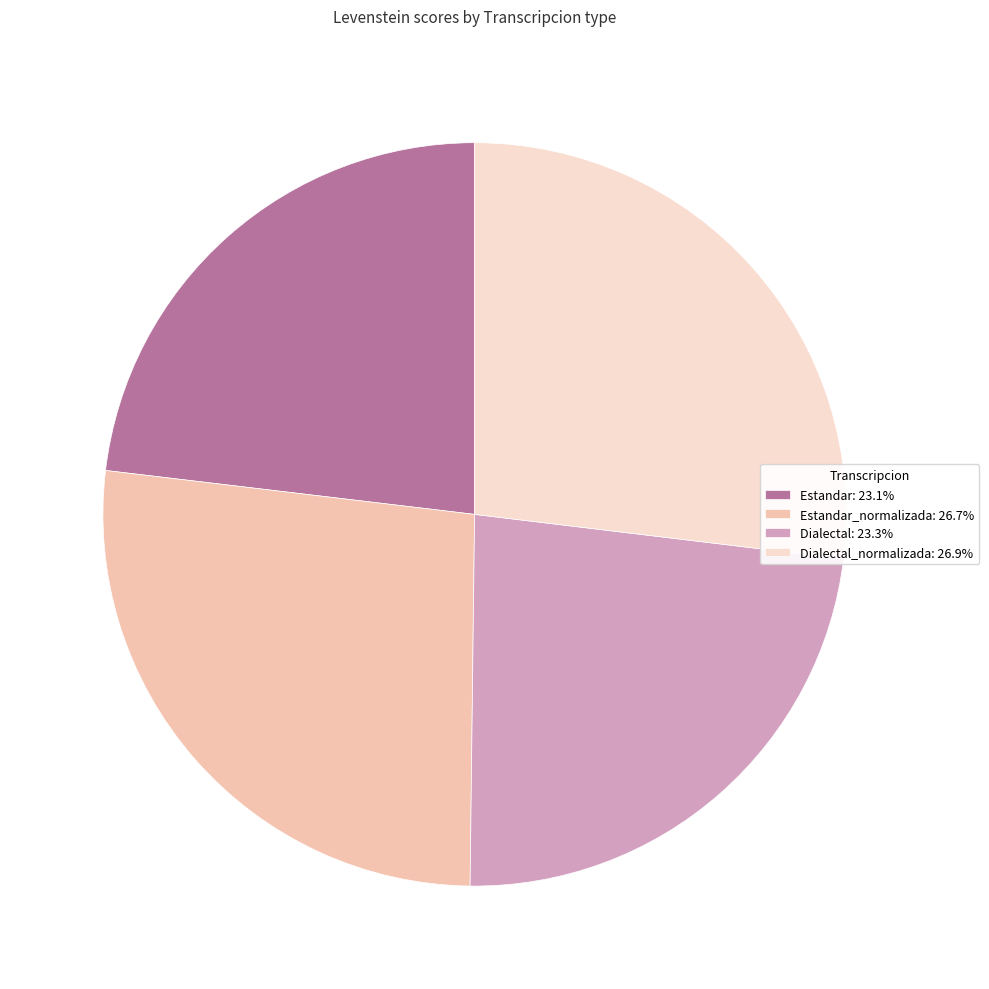

Approximately how many times larger is the value at Dialectal: 23.3% compared to Dialectal_normalizada: 26.9%?

0.9